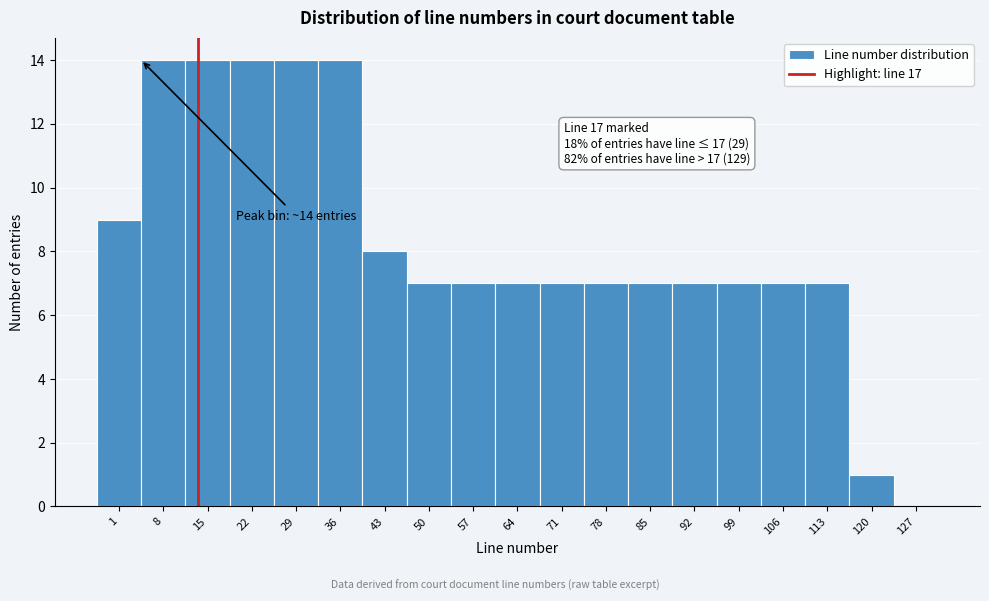

Reading left to right, extract all data points from this chart.

1=9	8=14	15=14	22=14	29=14	36=14	43=8	50=7	57=7	64=7	71=7	78=7	85=7	92=7	99=7	106=7	113=7	120=1	127=0